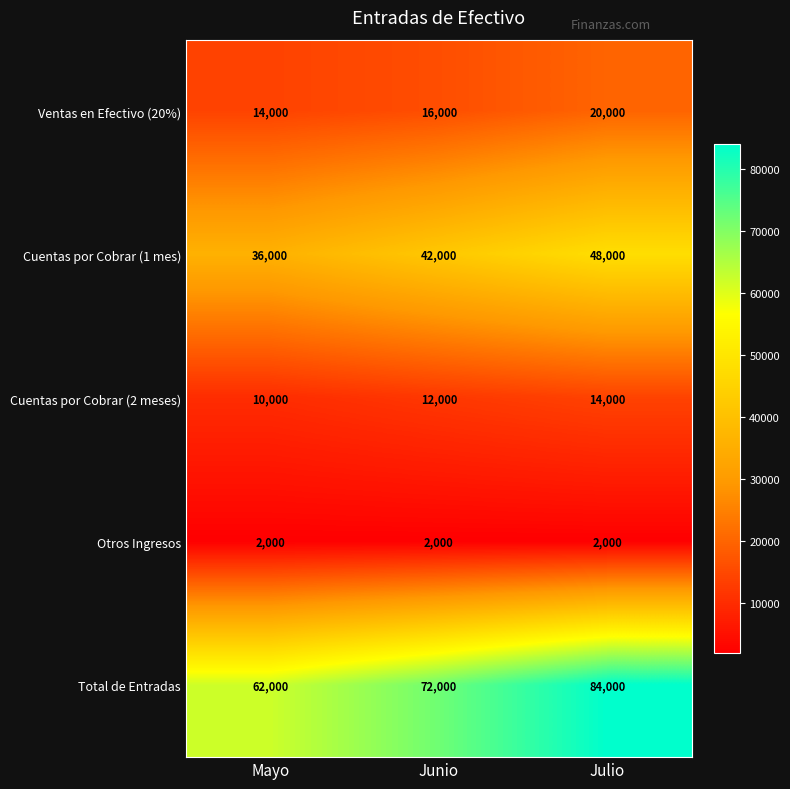

What is the minimum value for Ventas en Efectivo (20%)?

14000